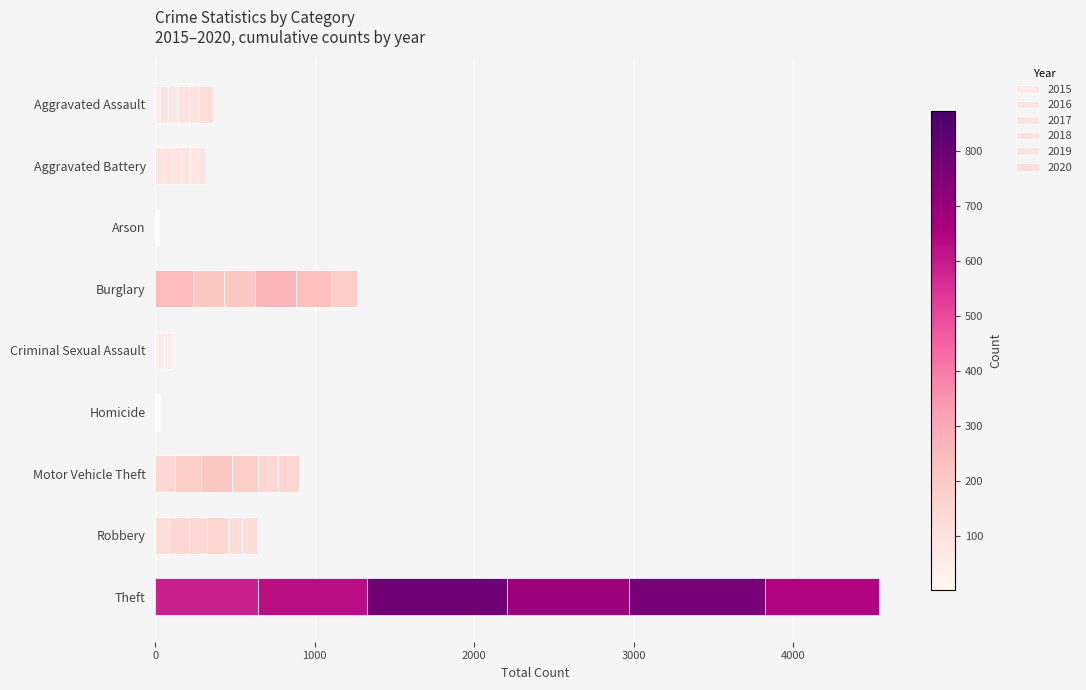

What is the total value across all series at Robbery?

638